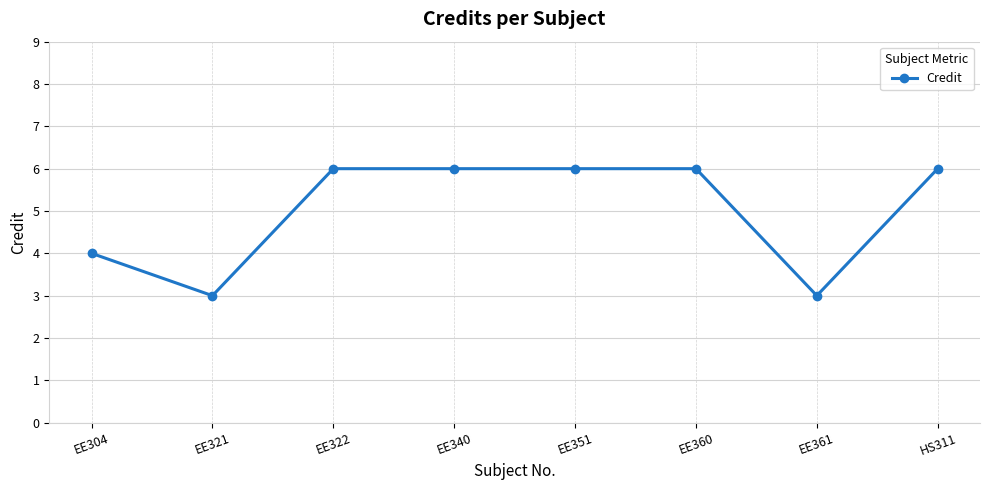

The value at EE360 is 1. True or false?

False